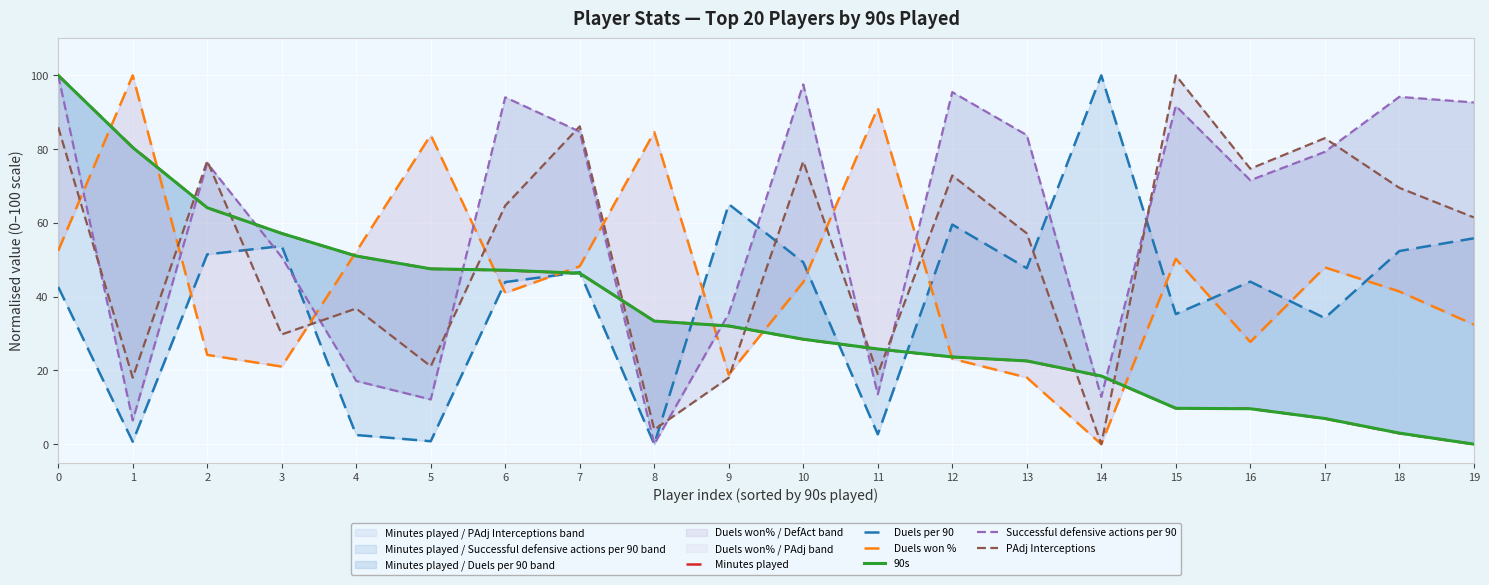

Which series has the largest total across all categories?

Successful defensive actions per 90